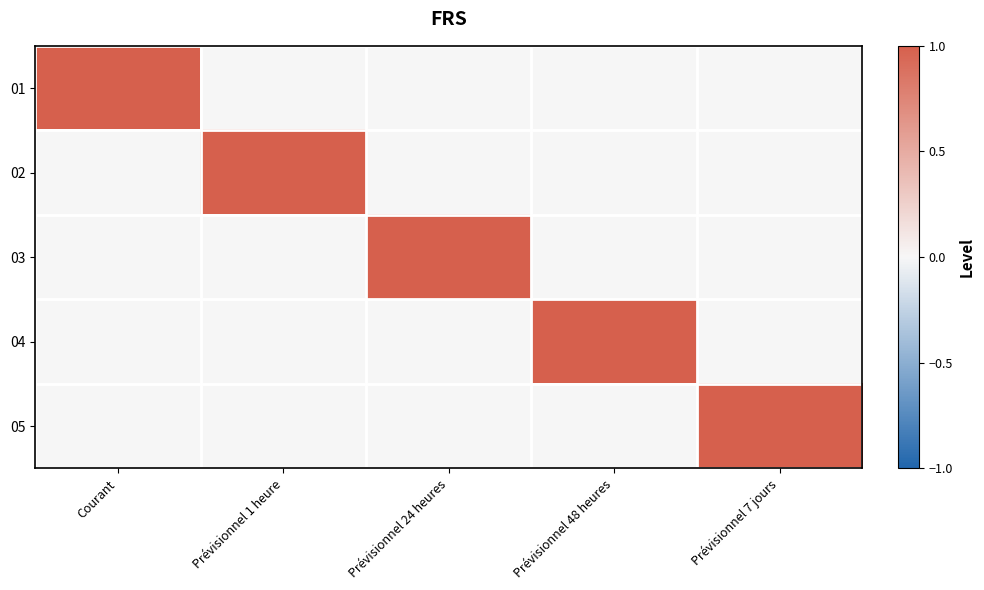

Count the number of data series in this chart.

5